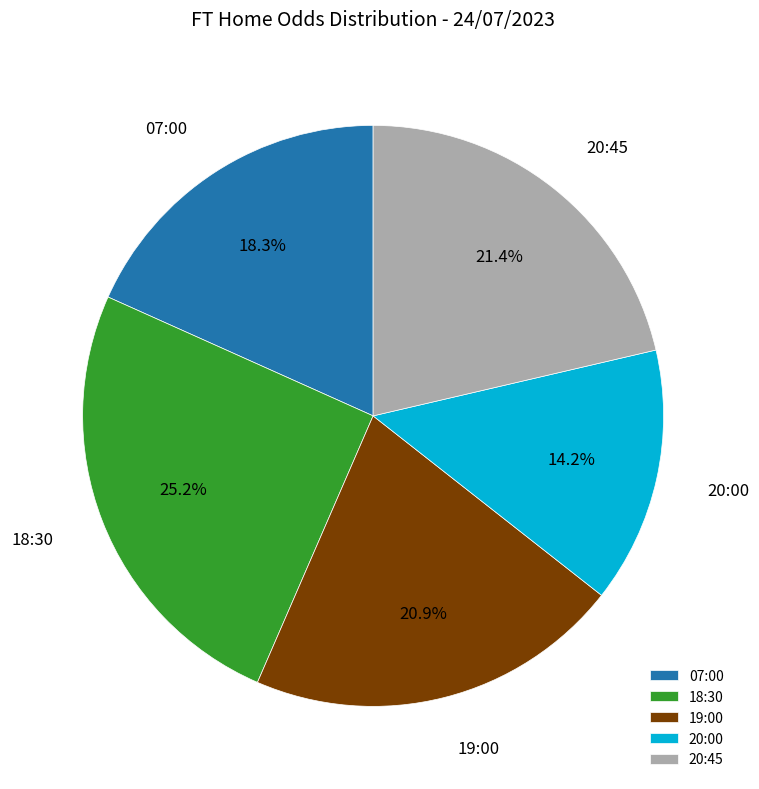

What percentage is the 18:30 slice, to the nearest percent?

25%